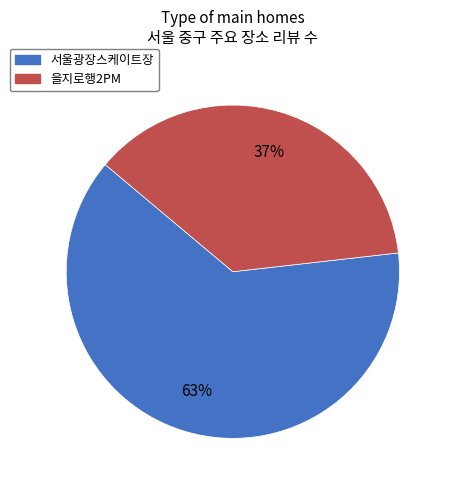

To the nearest percent, what is the difference between the largest and smallest slice percentages?

26%